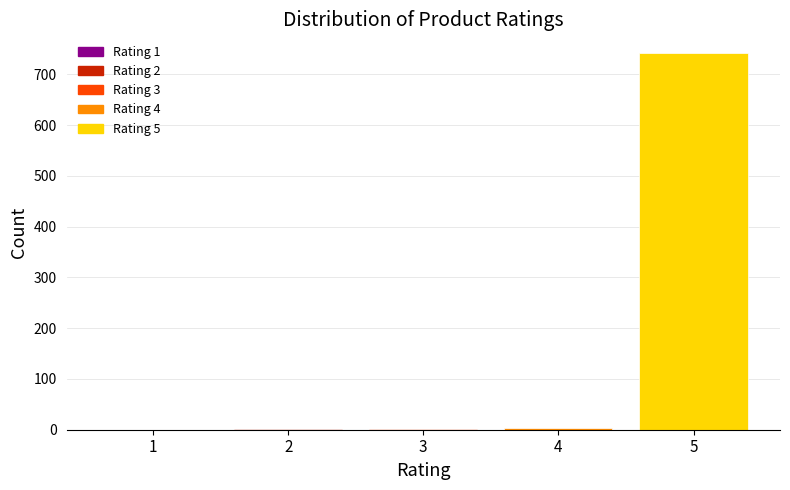

The value at 1 is 0. True or false?

True